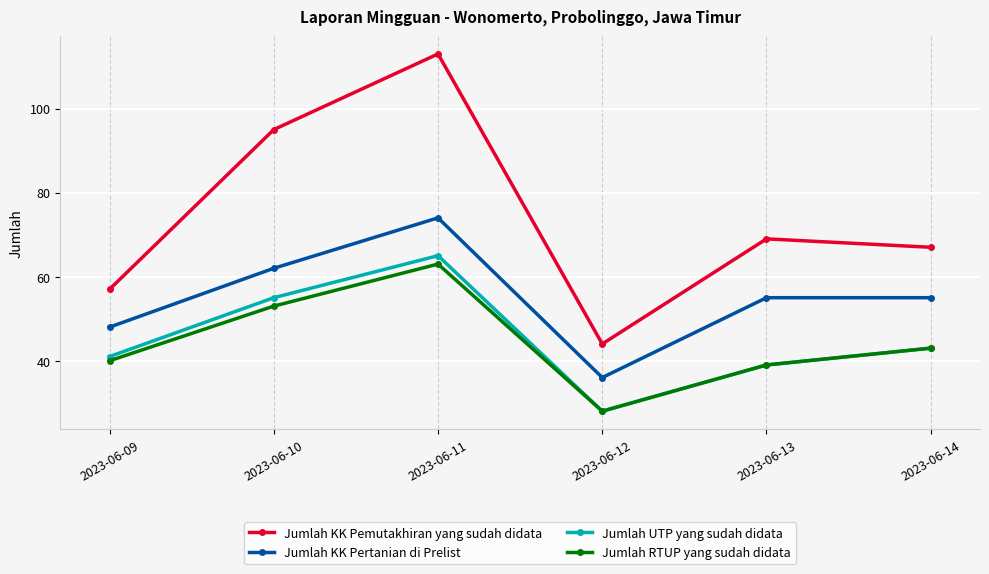

What is the value of the Jumlah RTUP yang sudah didata point at the 4th from the left?

28